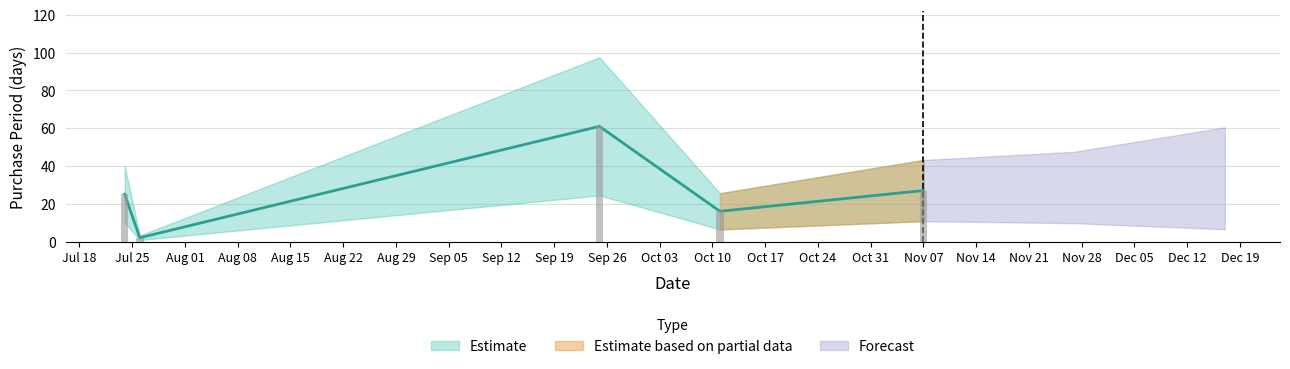

What is the change in value from 2017-07-24 to 2017-09-25?

+36